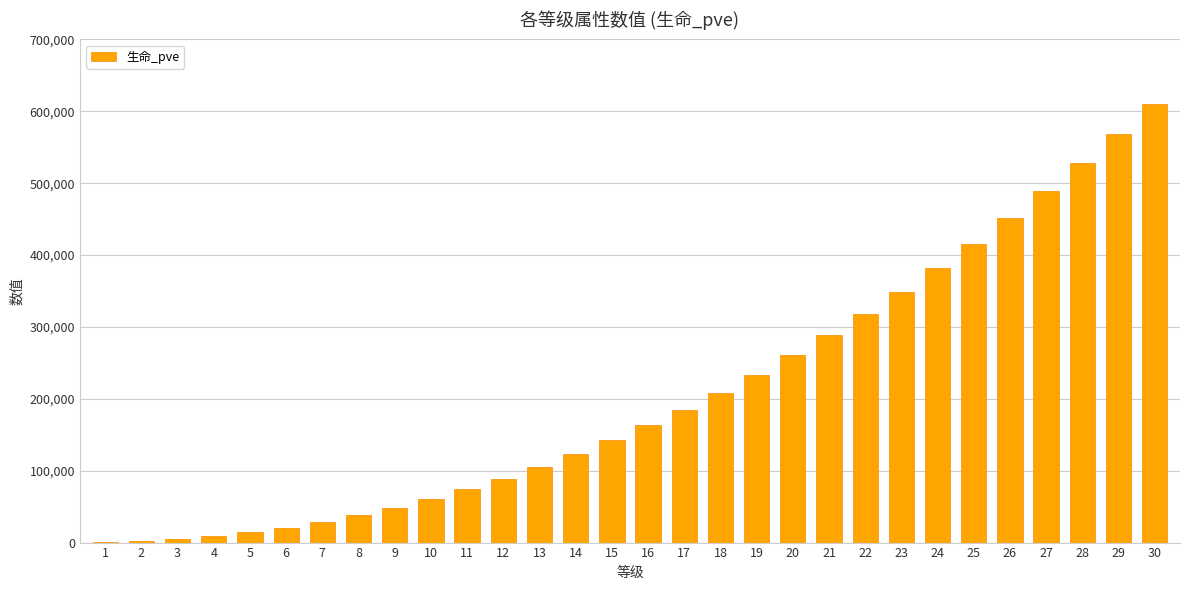

What is the change in value from 13 to 19?

+128422